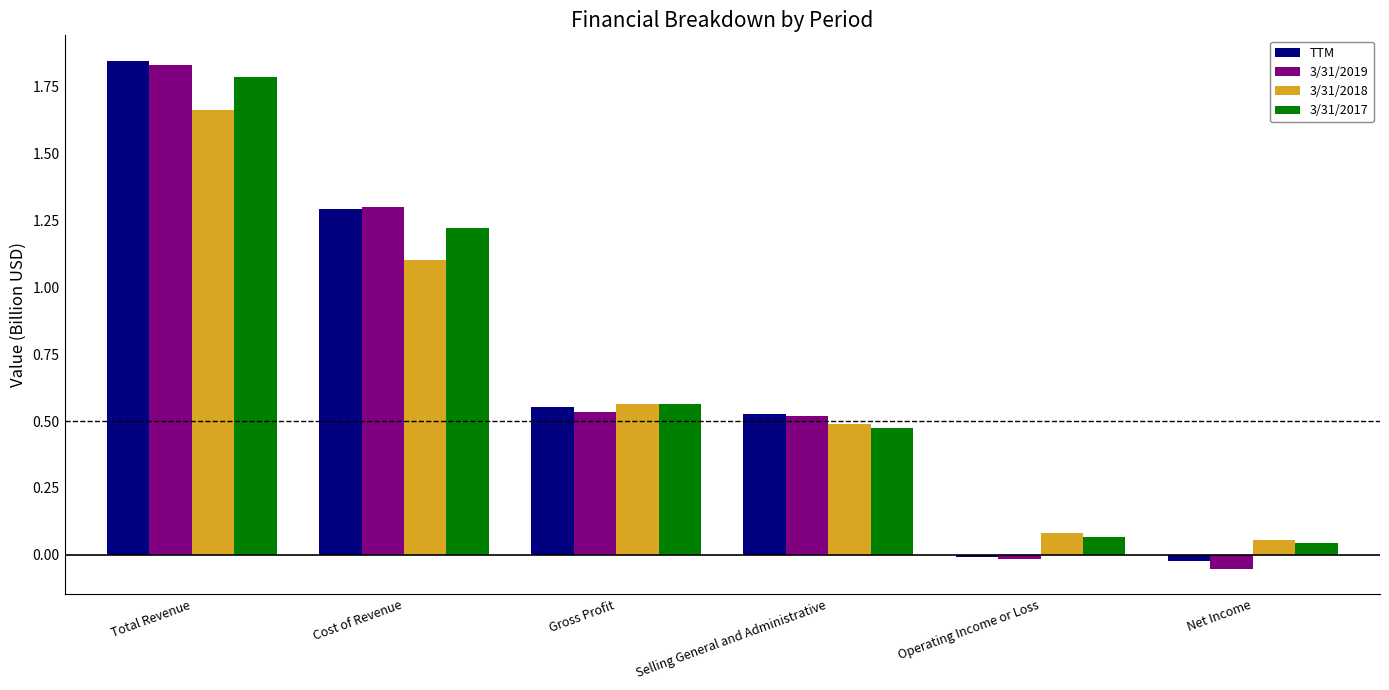

At which label does 3/31/2017 reach its peak?

Total Revenue